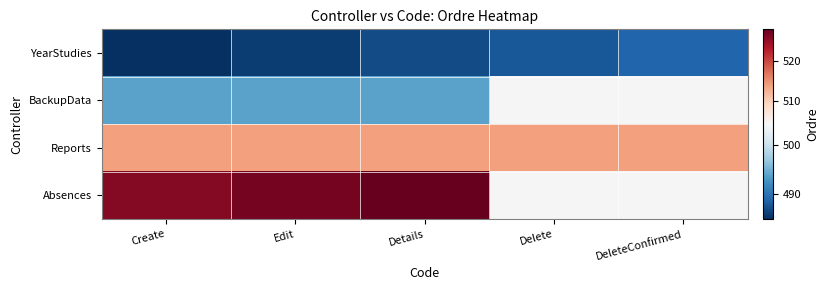

Rank the series at Edit from highest to lowest value.

Absences, Reports, BackupData, YearStudies